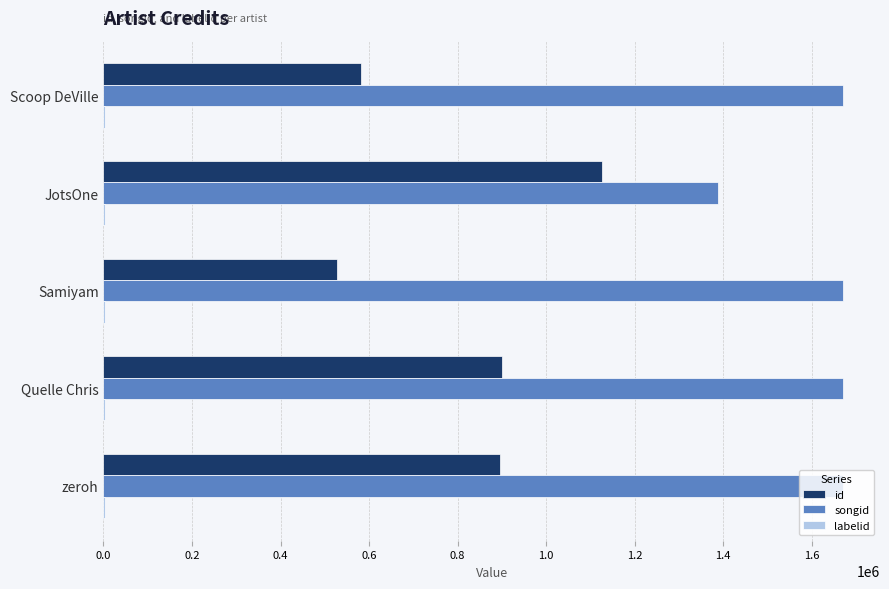

Is the value of id at JotsOne greater than the value of songid at Scoop DeVille?

No